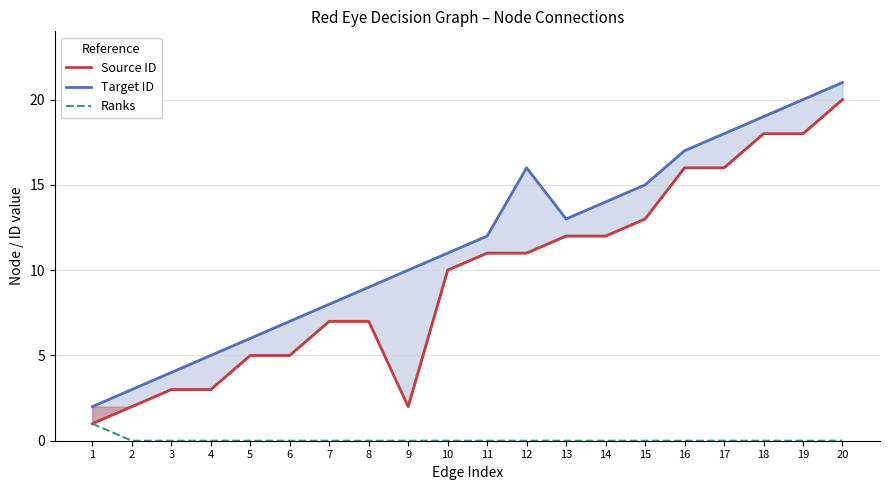

How many lines are shown in the chart?

3